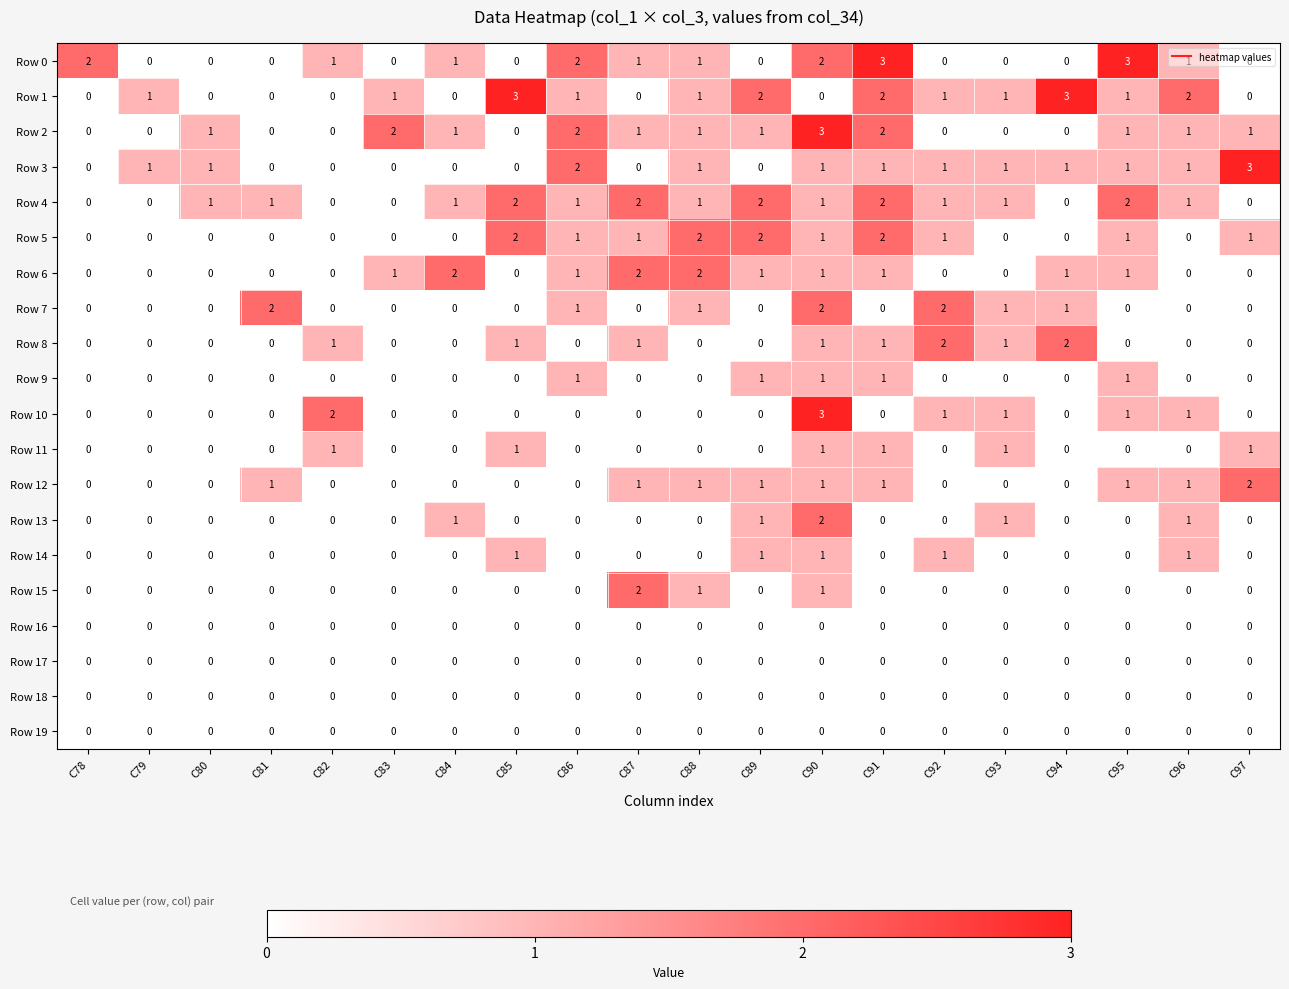

How many positive values does the Row 8 series have?

8